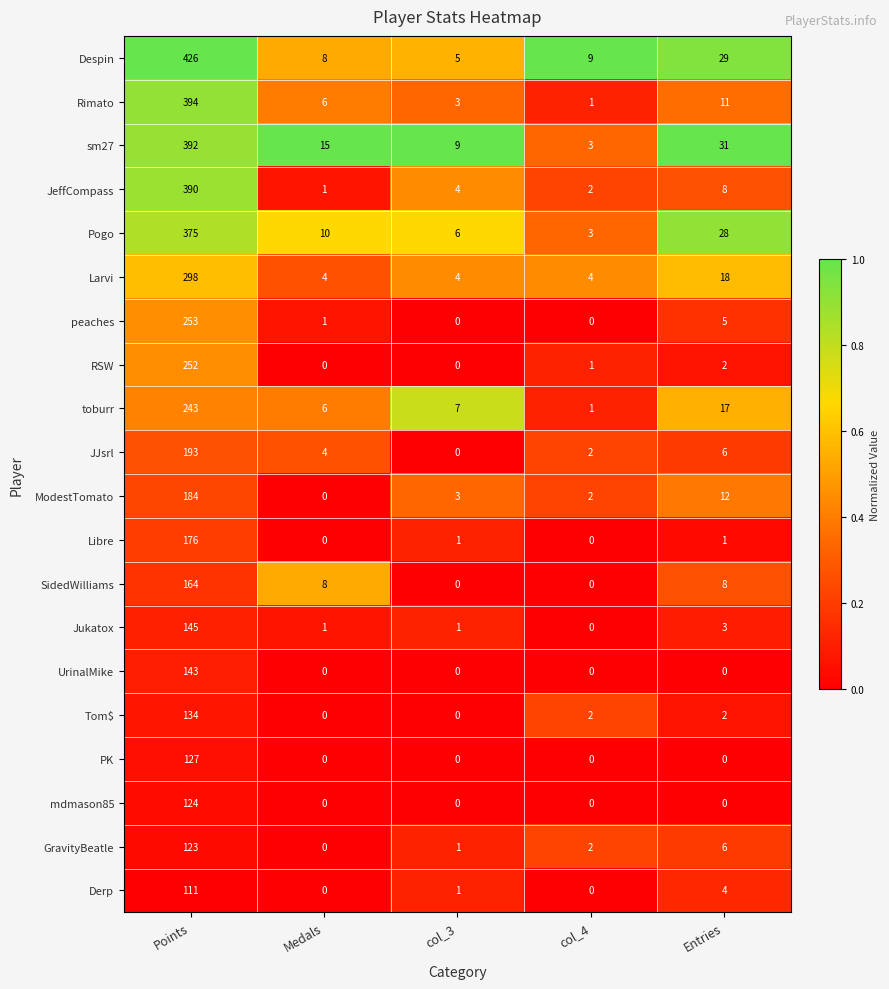

At which category is the sum across all series the highest?

Points